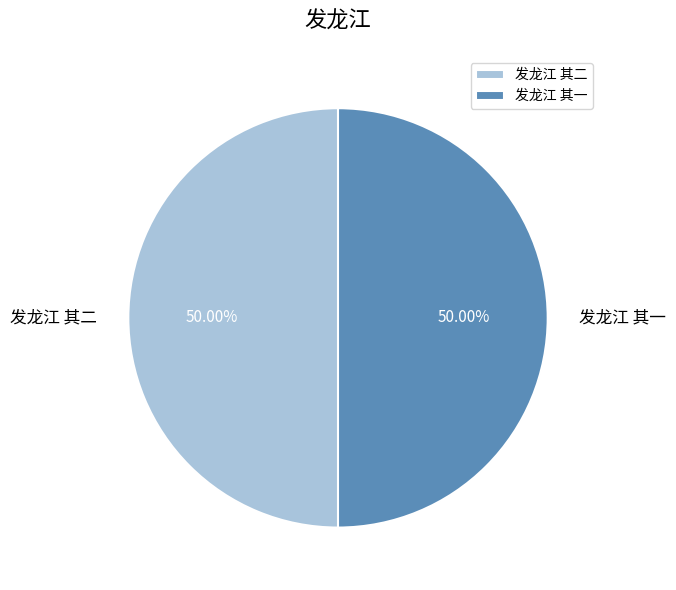

How many slices are in this pie chart?

2